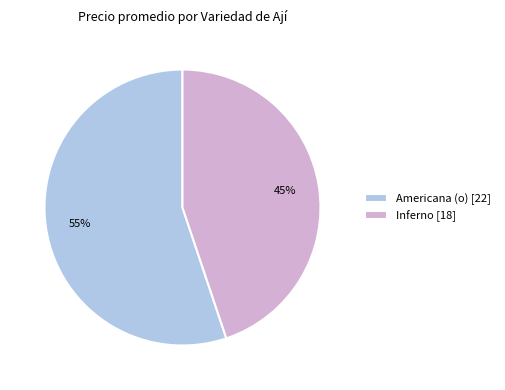

Which category has the smallest portion of the pie?

Inferno [18]